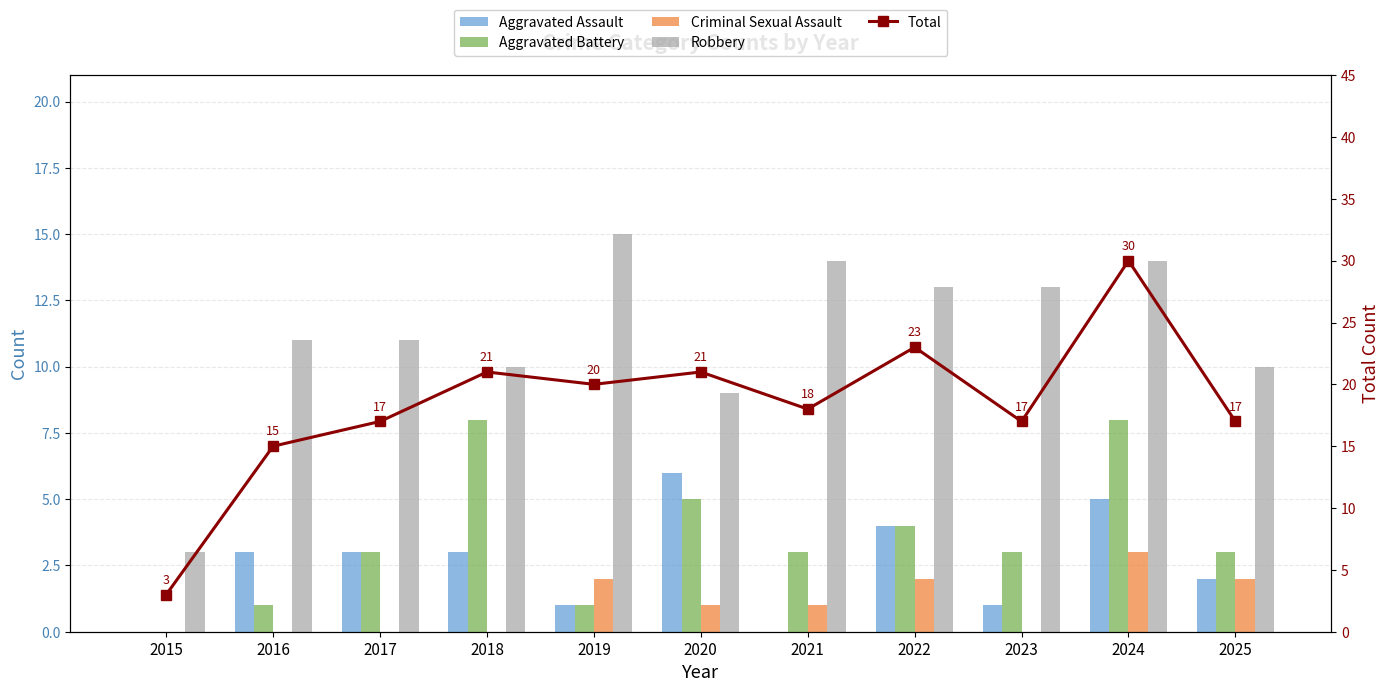

At which category does the chart reach its minimum across all series?

2015